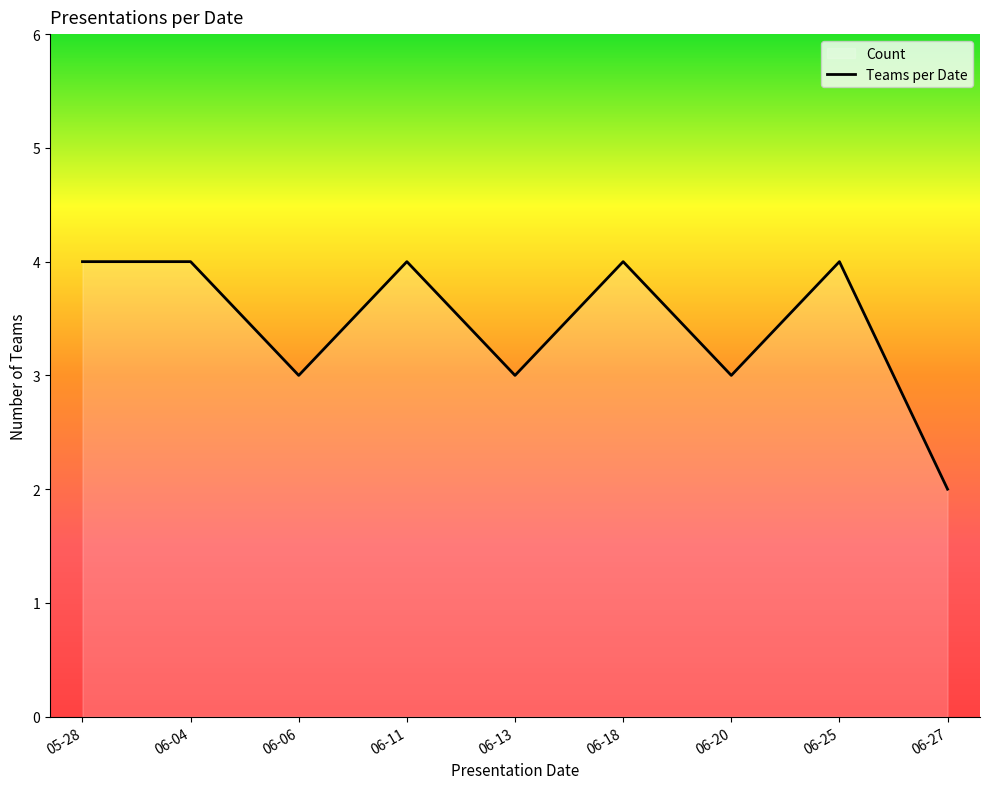

Count the values in the range 3 to 4.

8